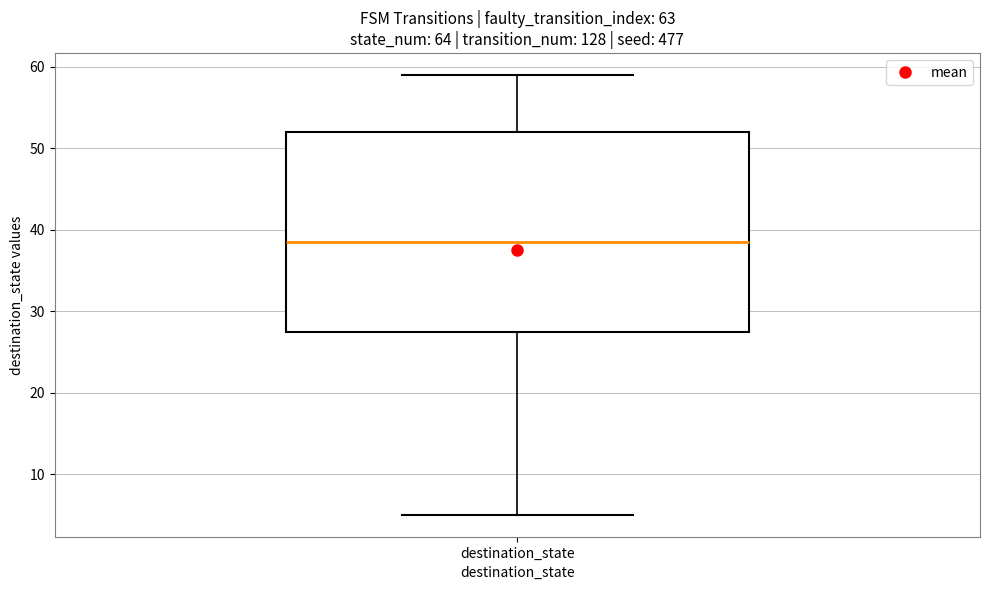

Transcribe this box plot: give where the median line is, the range the box spans, and where the two whiskers end, as read against the y-axis. The values are not printed on the chart, so give them approximately, as read against the axis.

median 39, box 28 to 52, whiskers 5 to 59